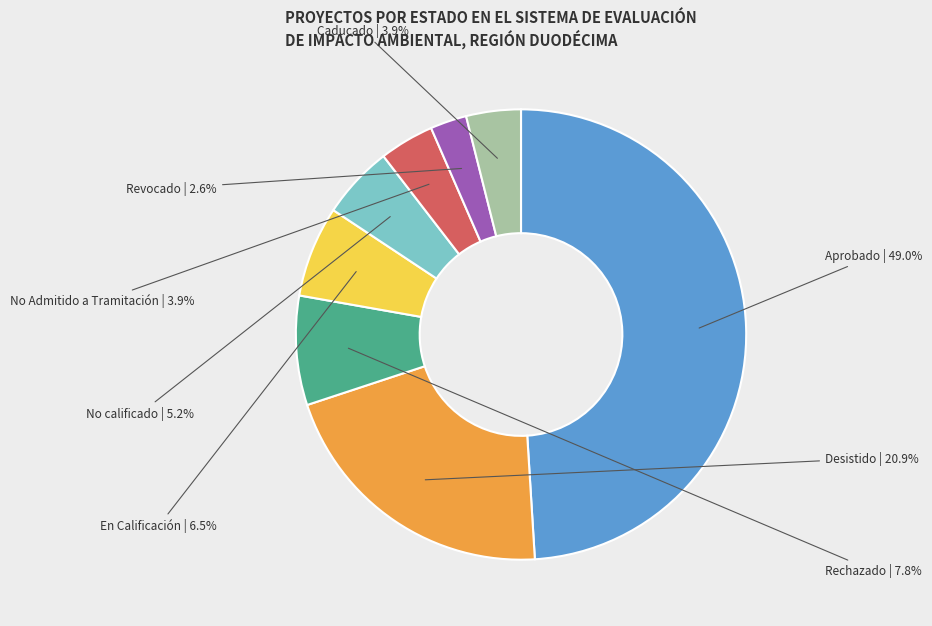

Is there a majority slice in this chart?

No